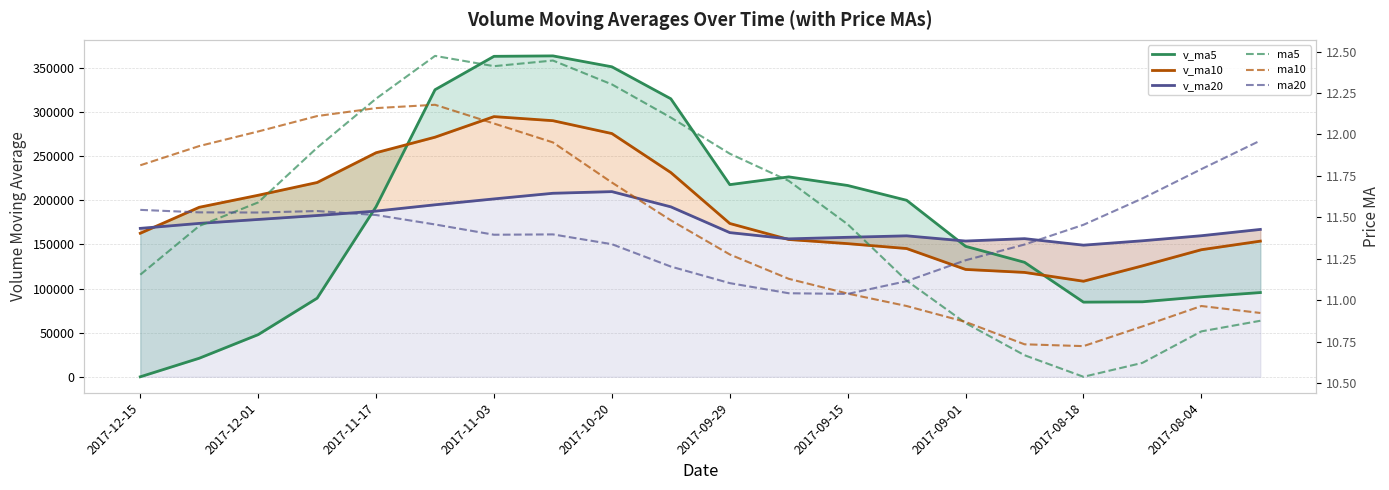

What is the value of the v_ma10 point at the 18th from the left?

125740.7